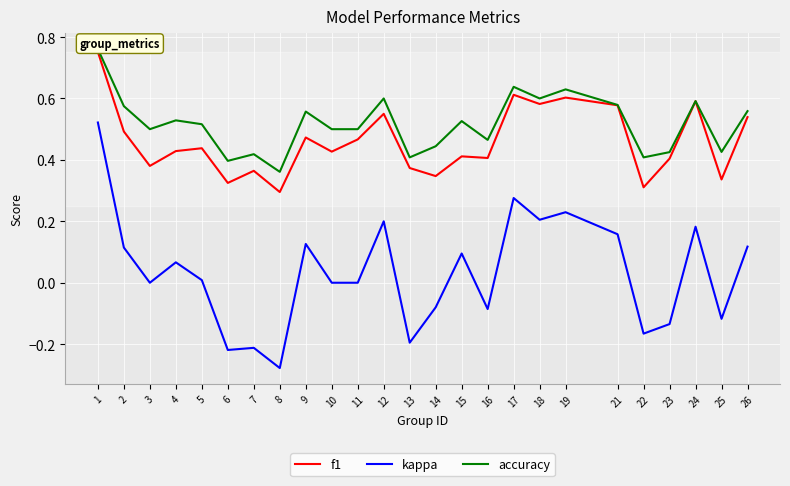

Rank the categories by f1 value from lowest to highest.

8, 22, 6, 25, 14, 7, 13, 3, 23, 16, 15, 10, 4, 5, 11, 9, 2, 26, 12, 21, 18, 24, 19, 17, 1